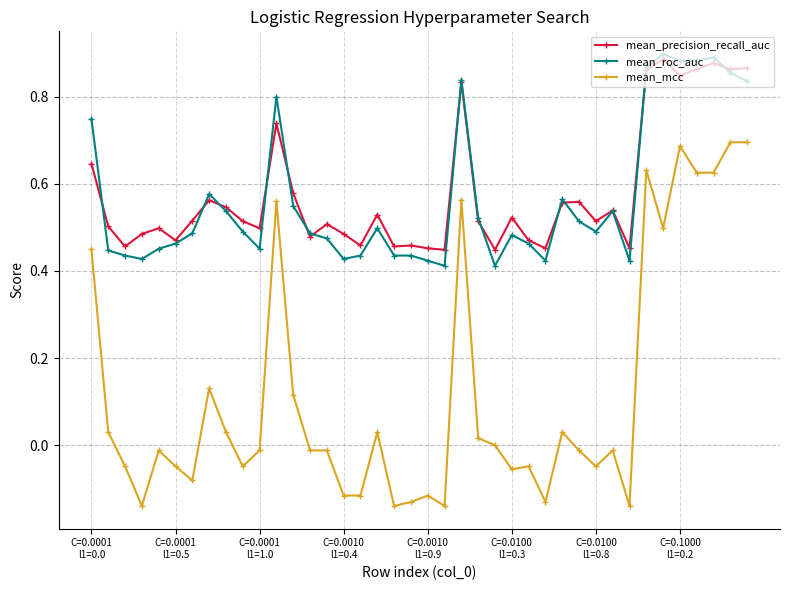

True or false: mean_mcc and mean_roc_auc intersect in this chart.

False